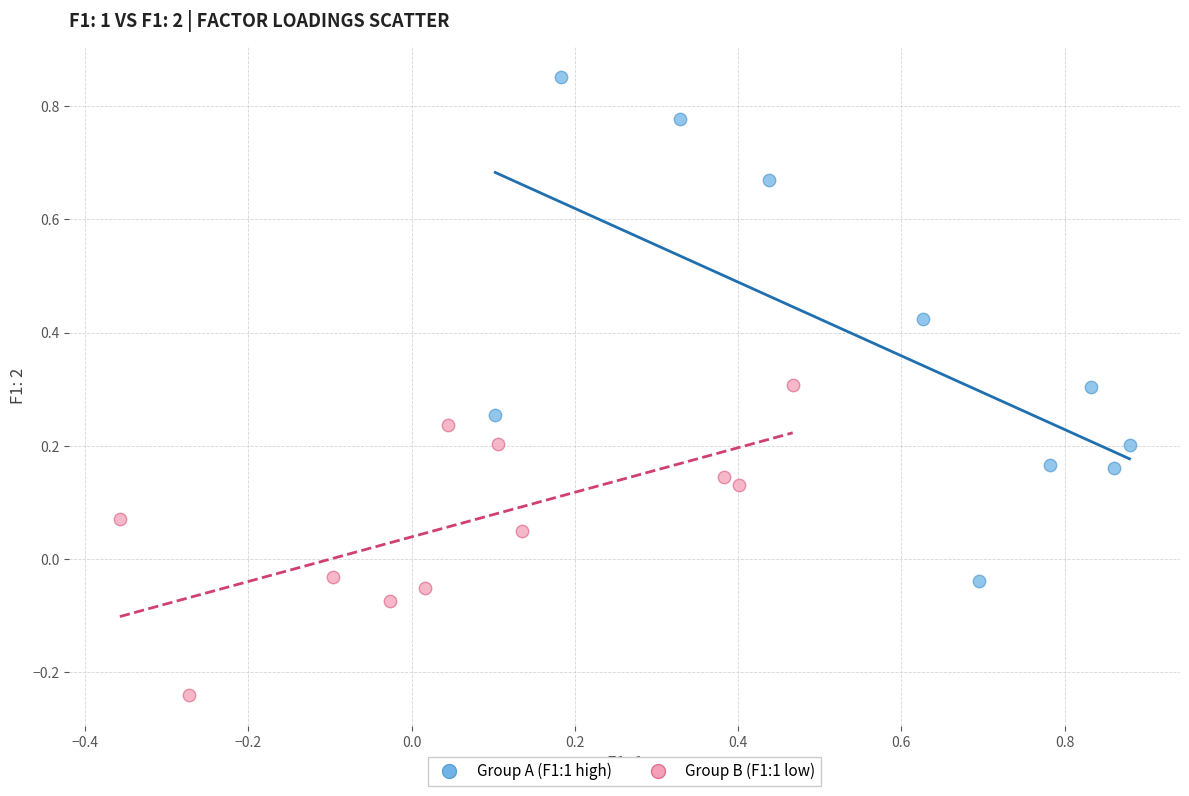

Which series contains the lowest Y value?

Group B (F1:1 low)